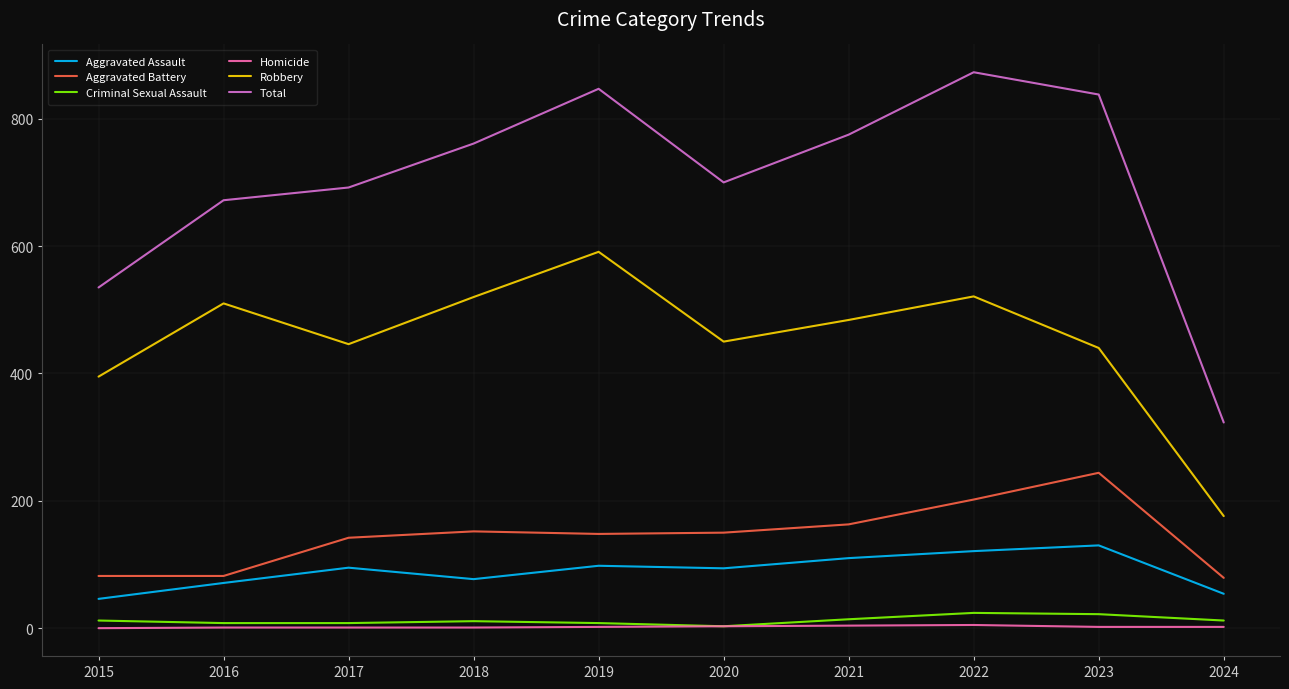

List the series in order of their peak value, lowest first.

Homicide, Criminal Sexual Assault, Aggravated Assault, Aggravated Battery, Robbery, Total